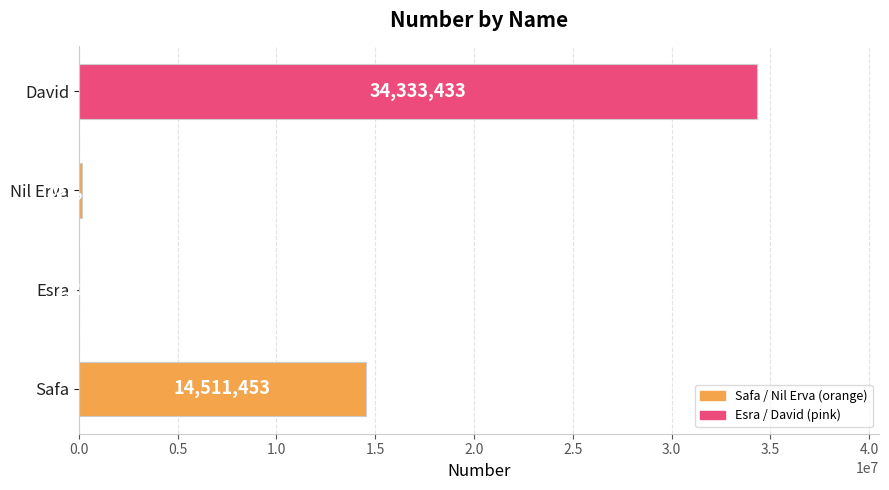

Approximately how many times larger is the value at David compared to Esra?

27822.9